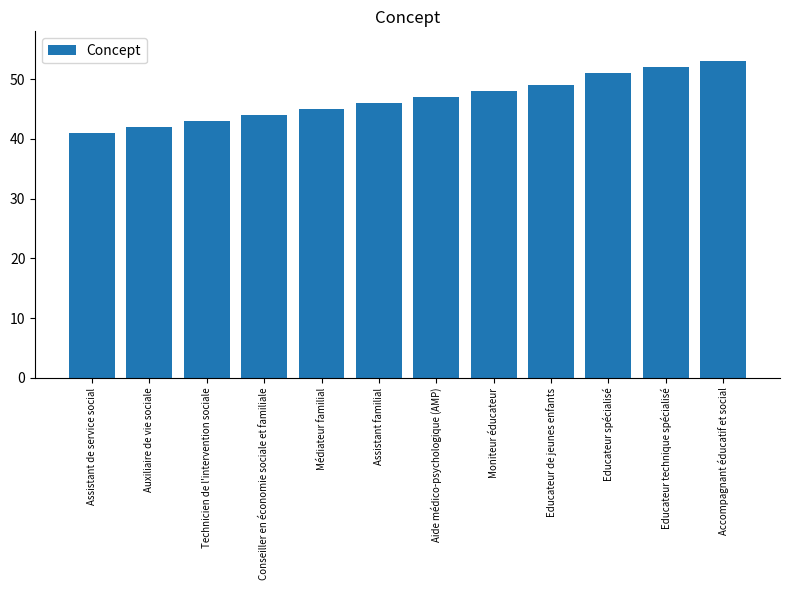

What value does the data have at Assistant familial, to the nearest 5?

45